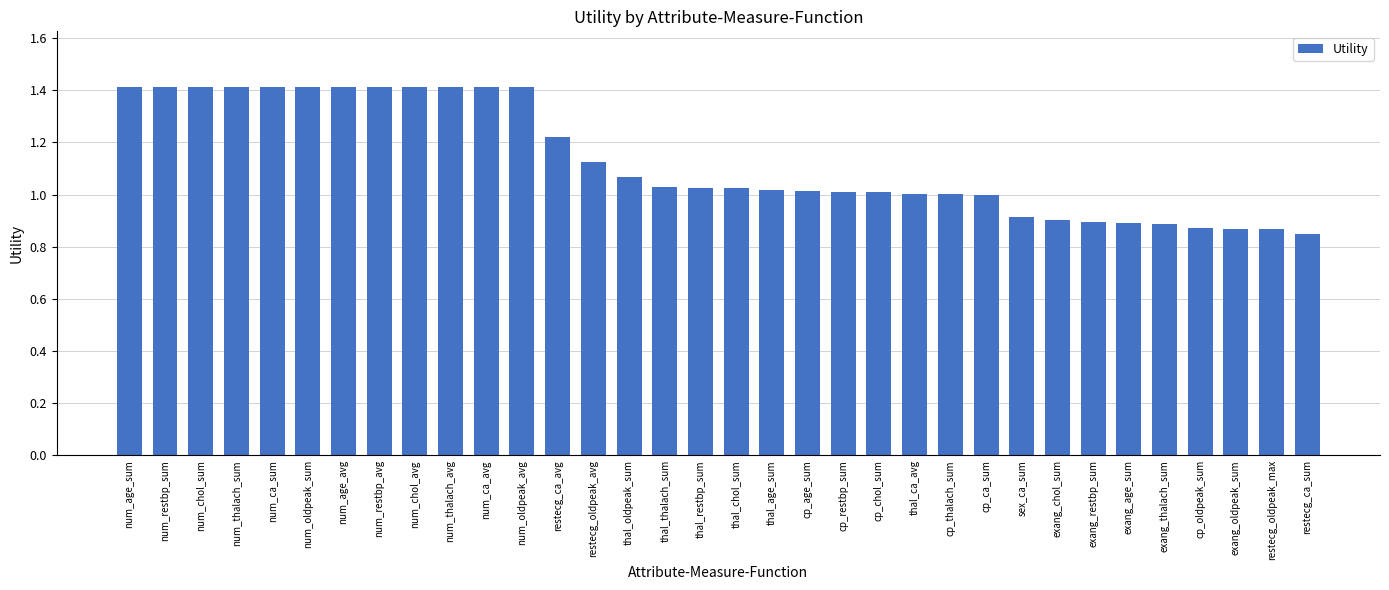

What is the sum of all values?

38.5